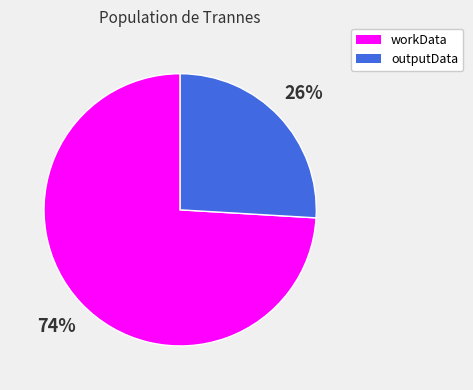

Which slice is the largest?

workData